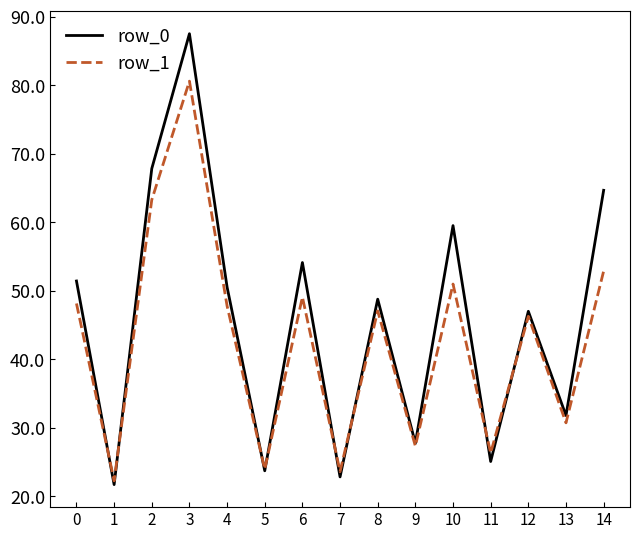

At which category does row_1 reach its first local valley?

1